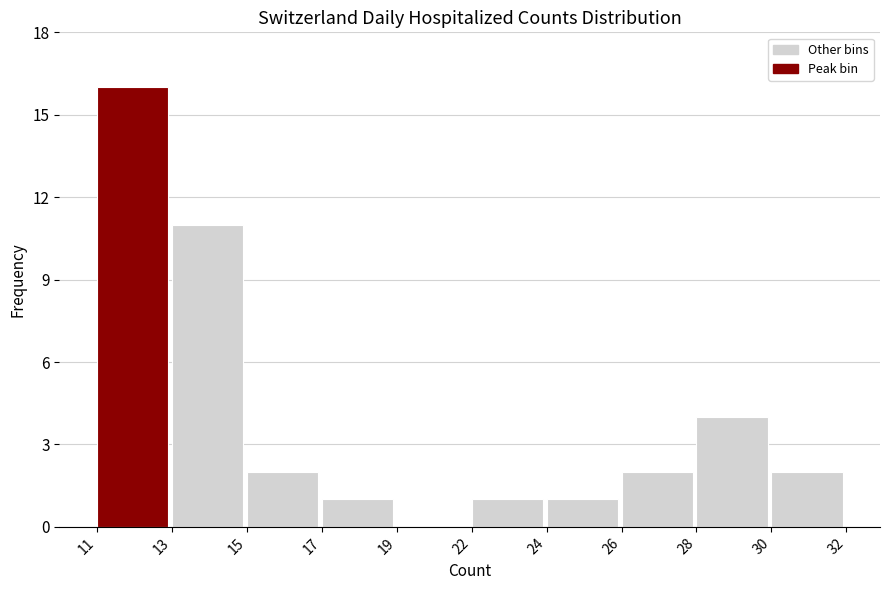

Reading right to left, extract all data points from this chart.

30=2	28=4	26=2	24=1	22=1	19=0	17=1	15=2	13=11	11=16